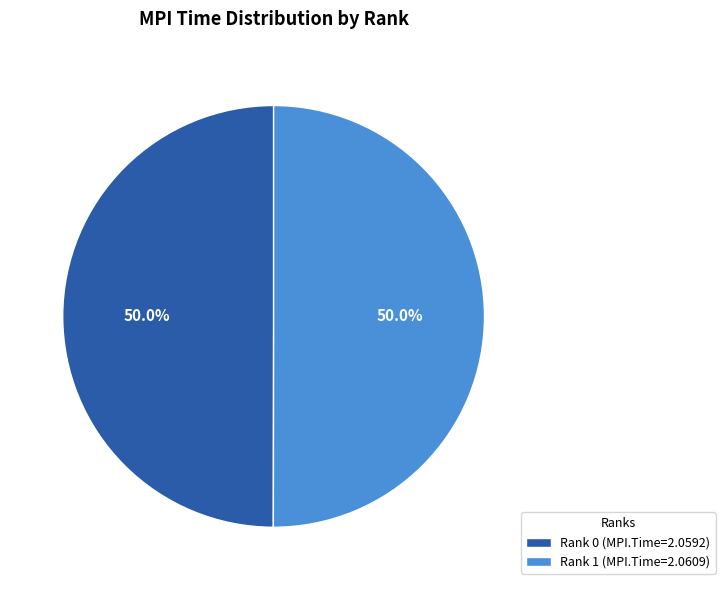

To the nearest percent, what portion does Rank 1 represent?

50%